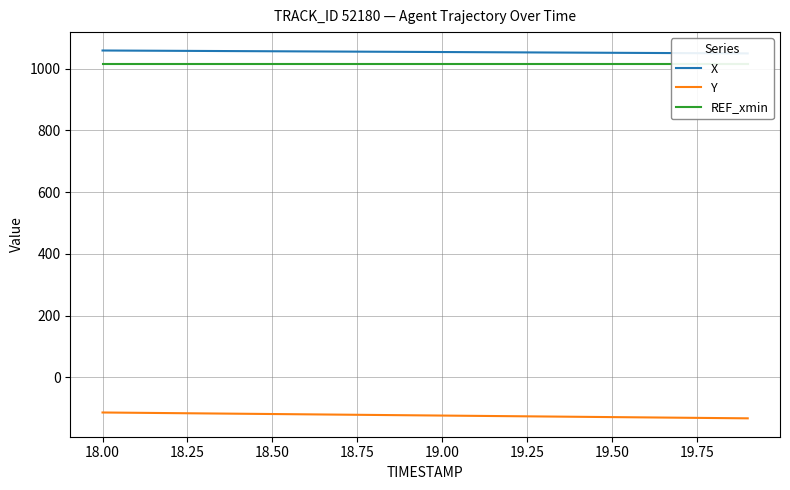

At how many categories does at least one series exceed 718?

20